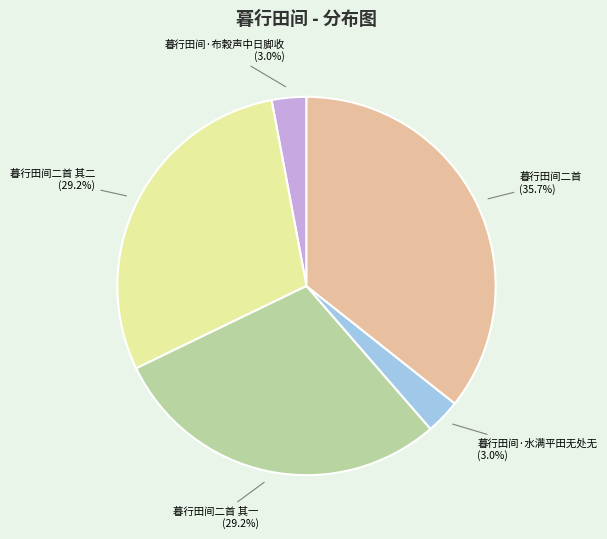

To the nearest percent, what is the difference between the 暮行田间二首 and 暮行田间·布榖声中日脚收 slice percentages?

33%